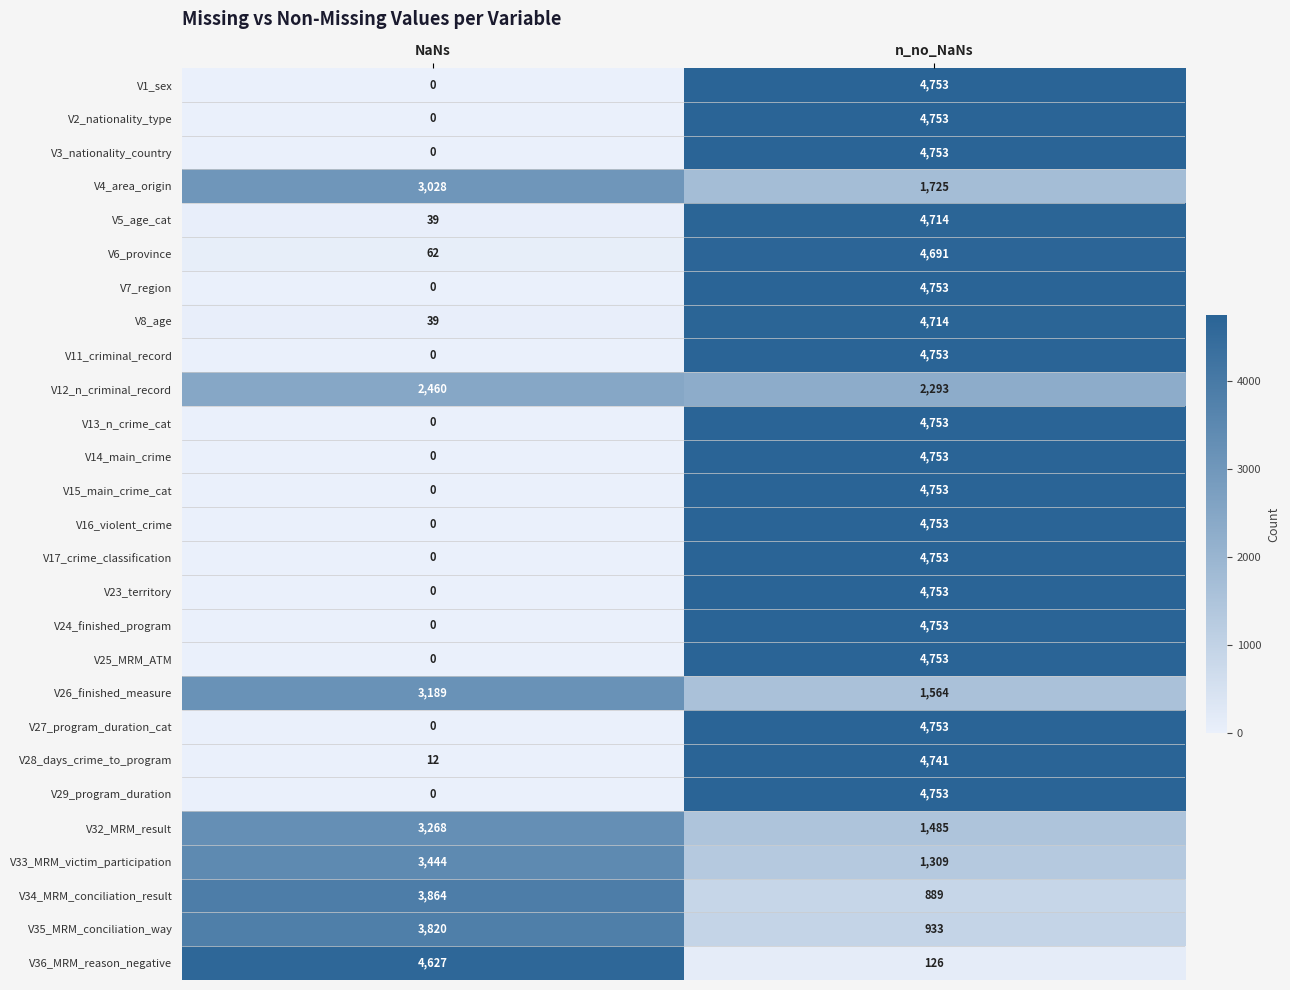

Is the value of V12_n_criminal_record at n_no_NaNs greater than the value of V2_nationality_type at NaNs?

Yes